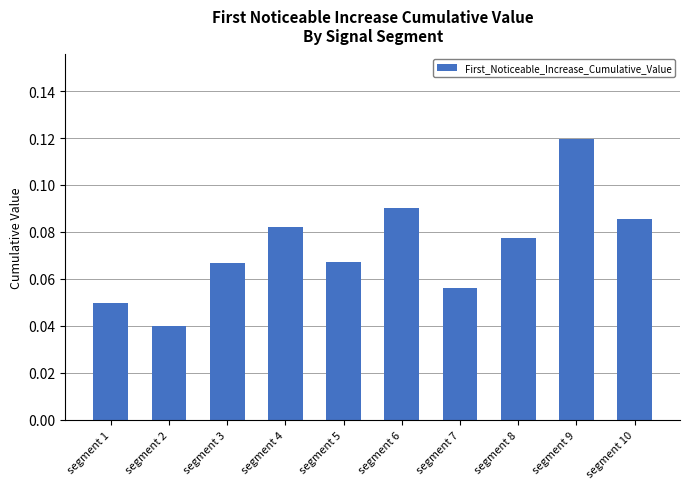

What is the change in value from segment 3 to segment 9?

+0.1